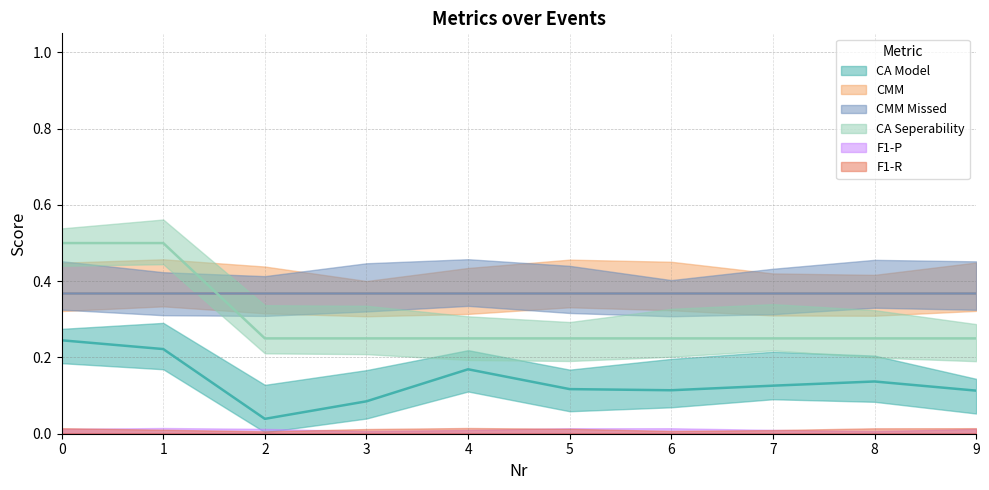

Reading left to right, list all the values displayed in this chart.

CA Model: 0.2	0.2	0.0	0.1	0.2	0.1	0.1	0.1	0.1	0.1
CMM: 0.4	0.4	0.4	0.4	0.4	0.4	0.4	0.4	0.4	0.4
CMM Missed: 0.4	0.4	0.4	0.4	0.4	0.4	0.4	0.4	0.4	0.4
CA Seperability: 0.5	0.5	0.2	0.2	0.2	0.2	0.2	0.2	0.2	0.2
F1-P: 0.0	0.0	0.0	0.0	0.0	0.0	0.0	0.0	0.0	0.0
F1-R: 0.0	0.0	0.0	0.0	0.0	0.0	0.0	0.0	0.0	0.0